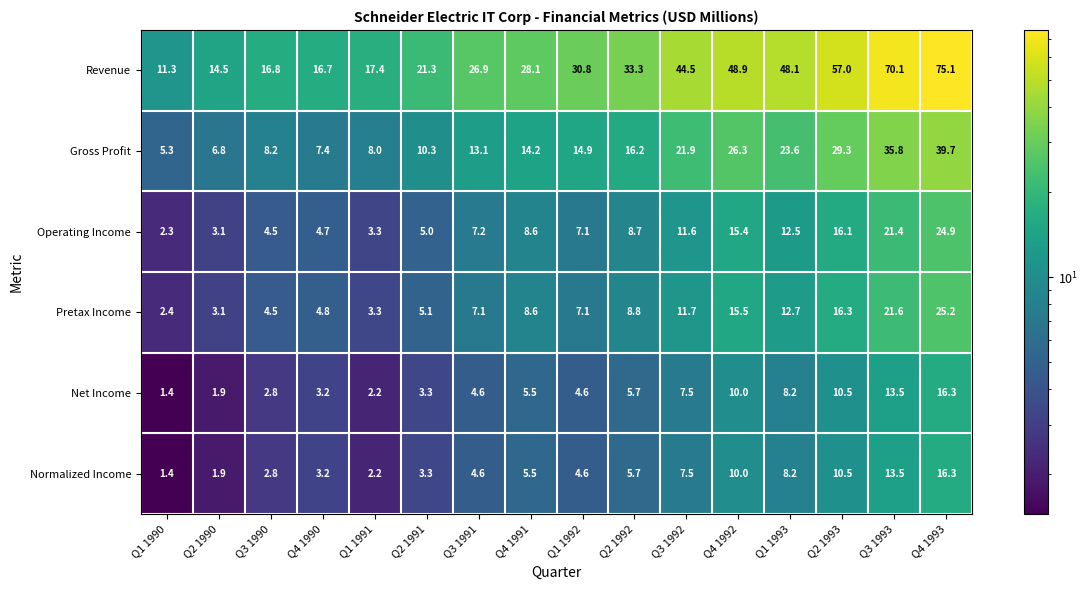

Count the number of categories in the chart.

16